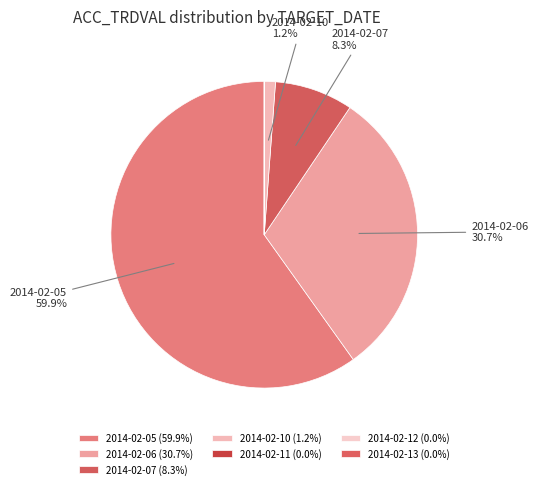

True or false: 2014-02-11 accounts for 8% of the total.

False